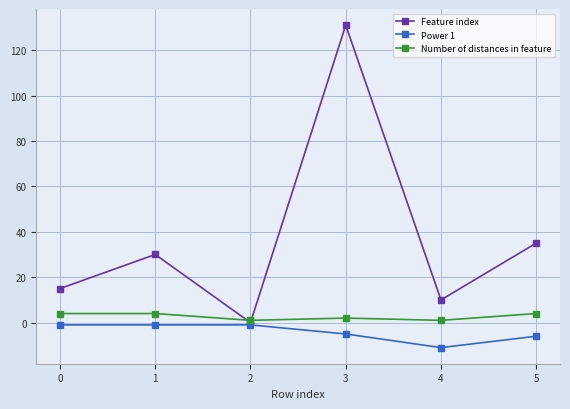

At which category does Feature index reach its first local peak?

1